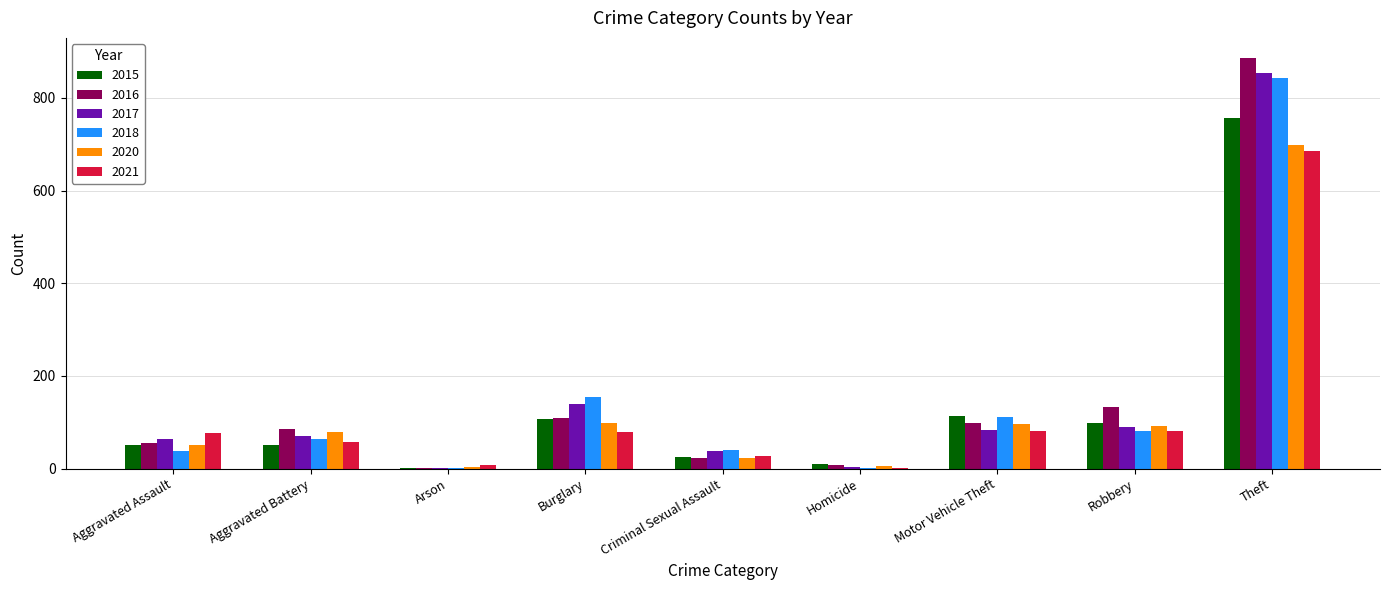

The 2021 series shows 58 at Aggravated Battery. True or false?

True